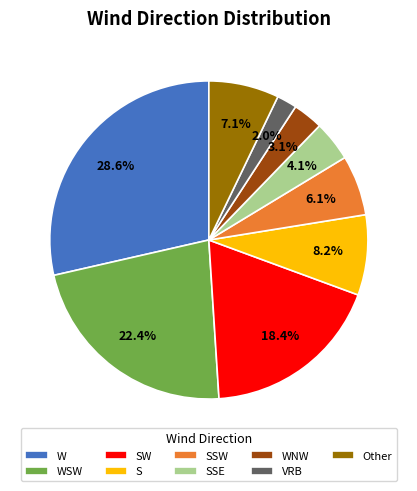

To the nearest percent, what is the combined percentage of S and Other?

15%